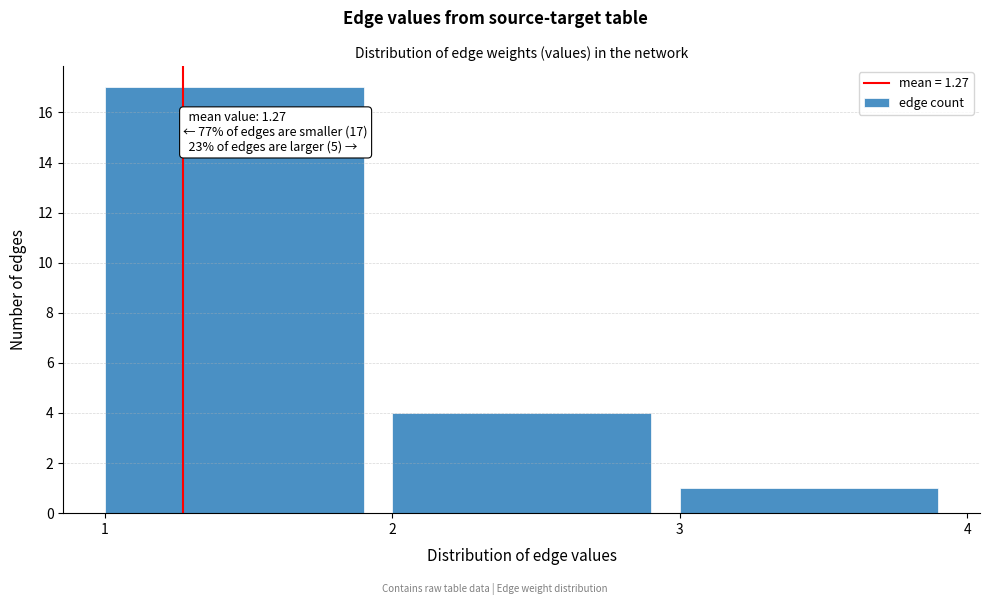

Which range on the x-axis has the tallest bar?

1 to 2